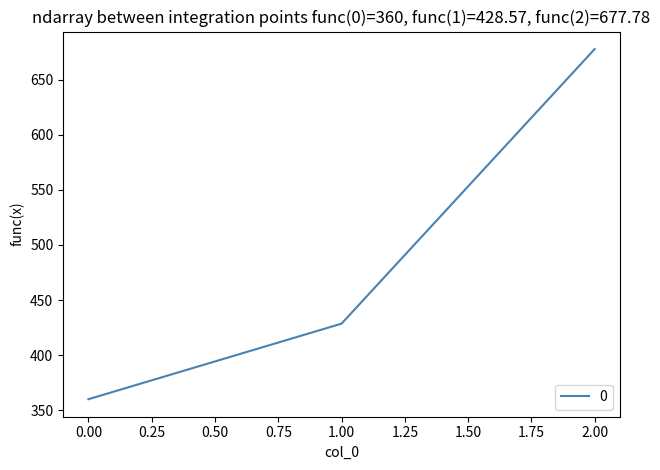

Rank the categories by value from lowest to highest.

0.00, 1.00, 2.00